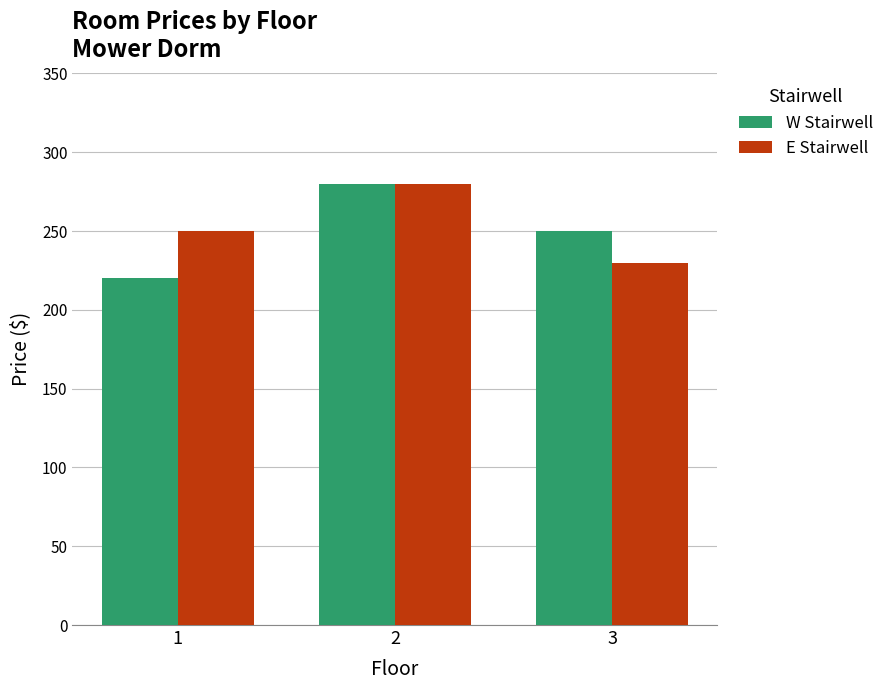

Is the value of W Stairwell at 3 greater than the value of E Stairwell at 2?

No